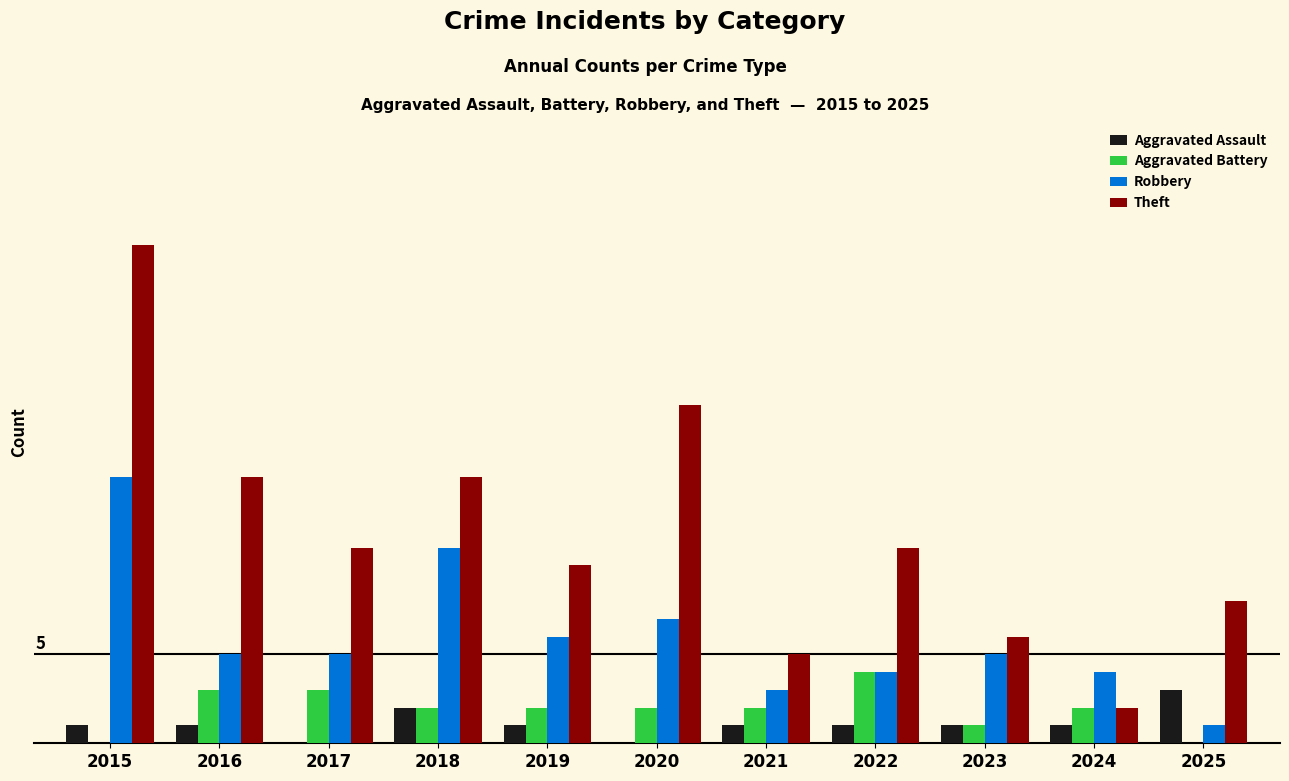

Count the Aggravated Battery values in the range 1 to 3.

8